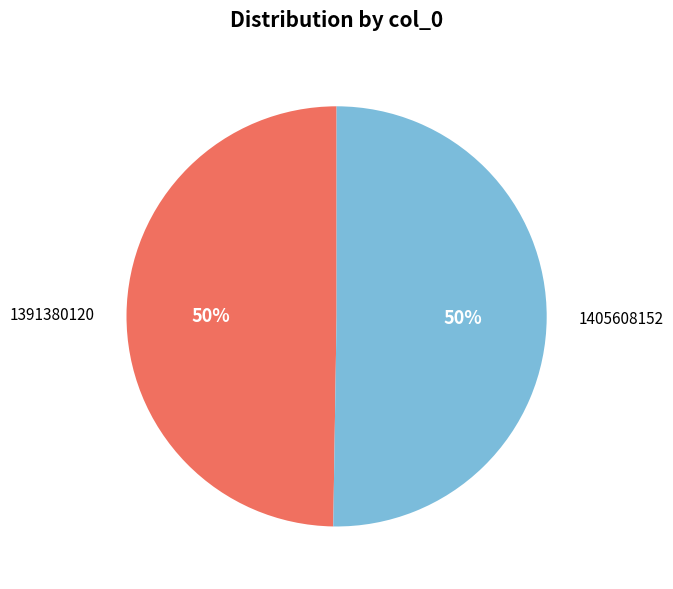

To the nearest percent, what is the combined percentage of 1391380120 and 1405608152?

100%